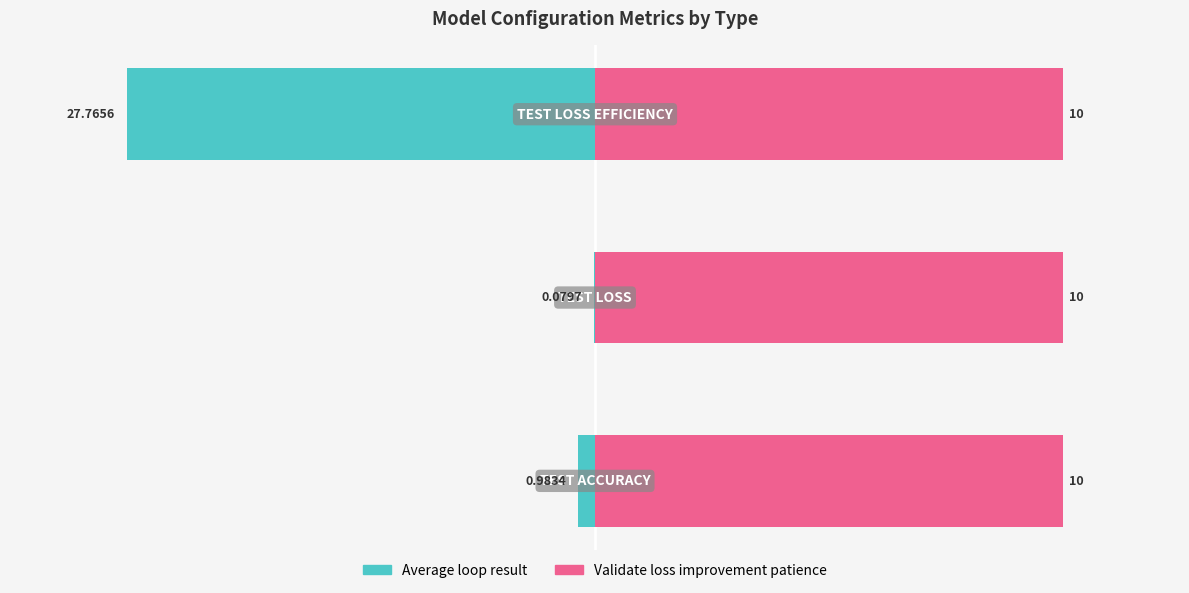

What are all the series names shown in the legend?

Average loop result, Validate loss improvement patience